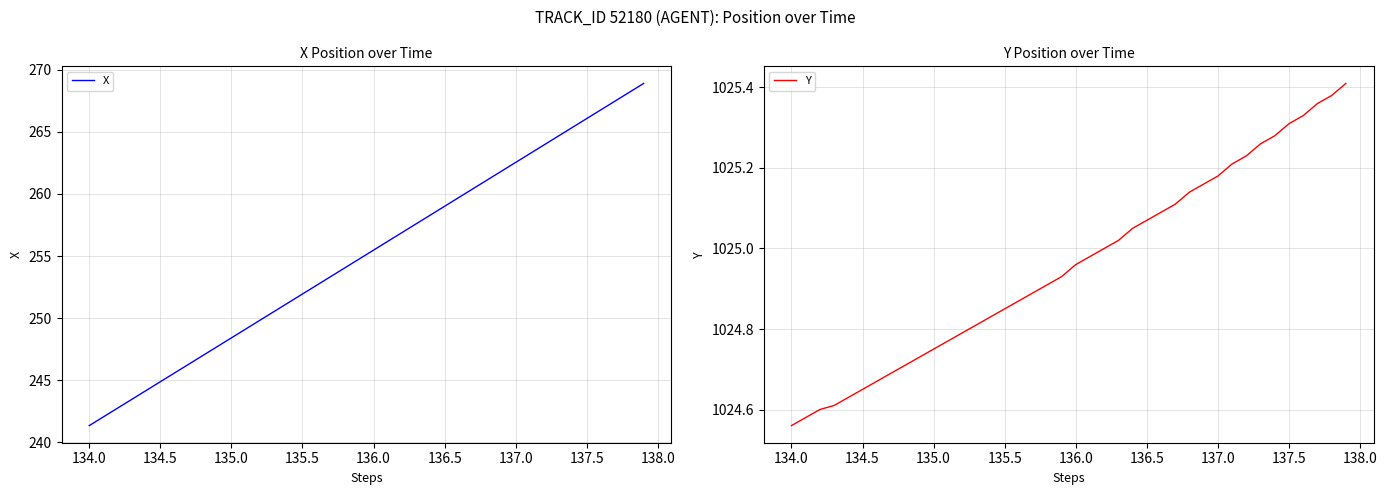

The value of X at 134.0 is 57.0. True or false?

False